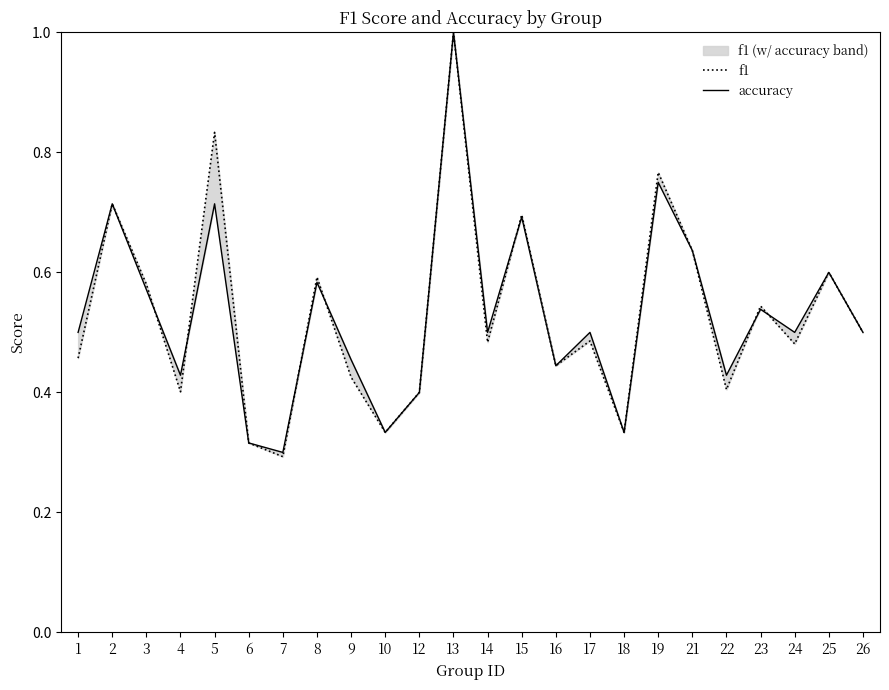

Which label corresponds to the largest value in the chart?

13